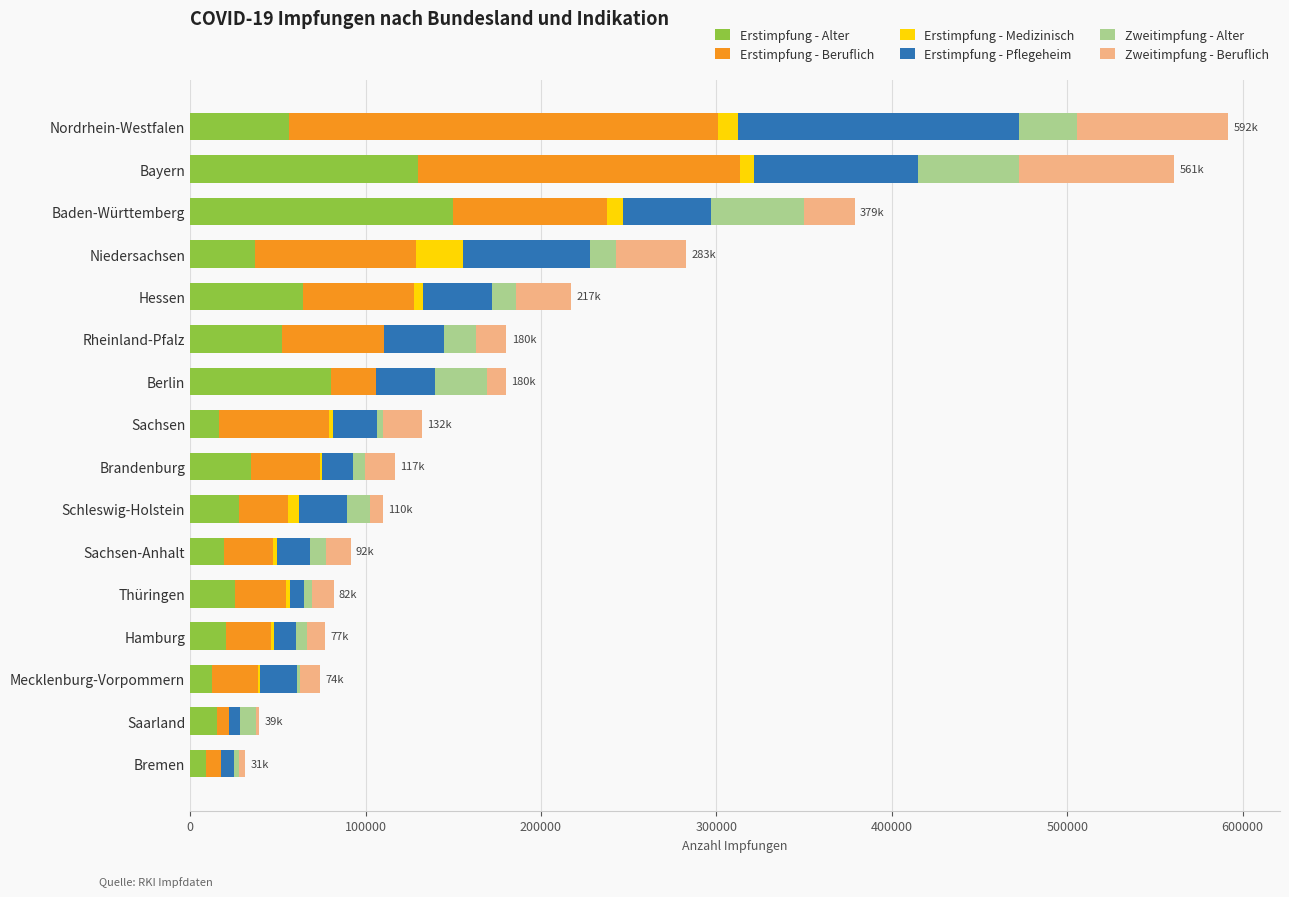

Count the number of data series in this chart.

6